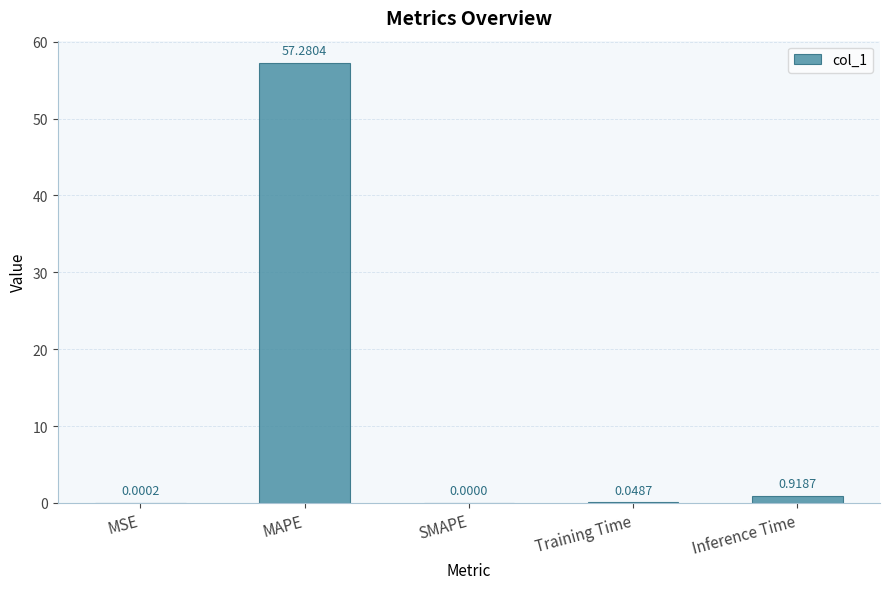

What is the sum of all values?

58.2